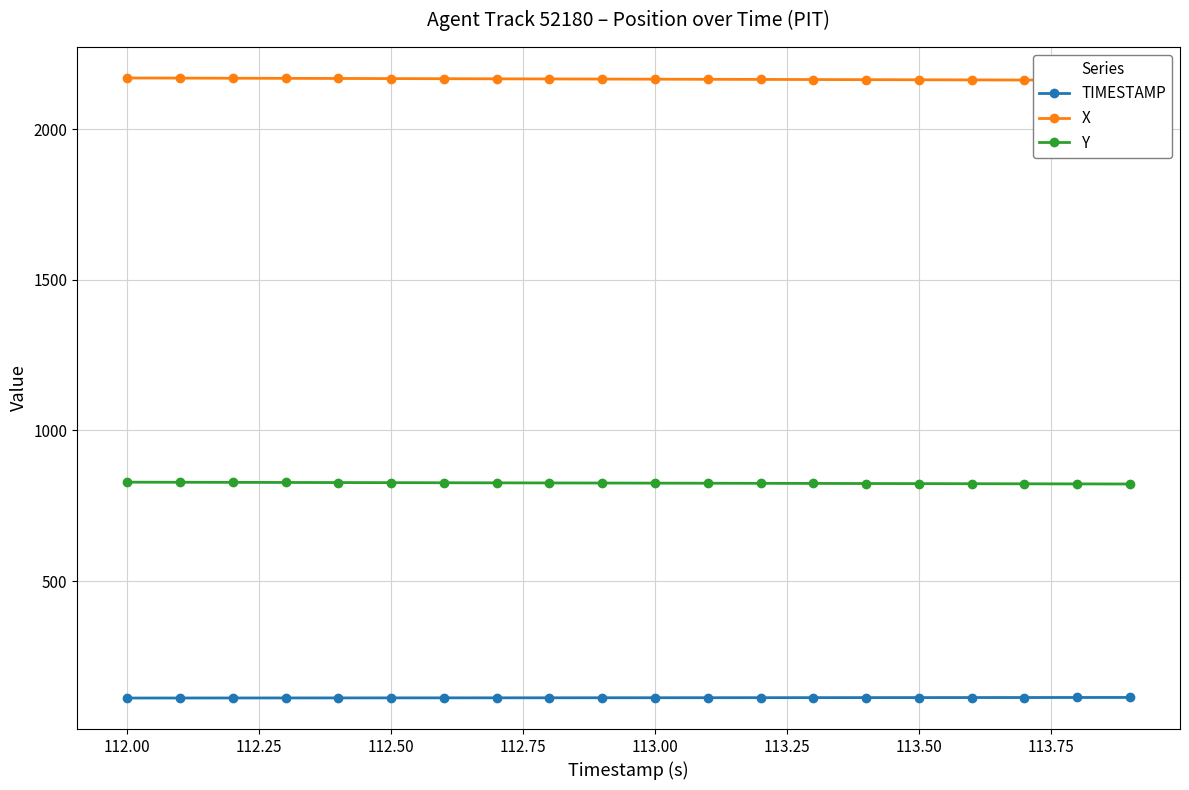

The Y series shows 559.8 at 112.50. True or false?

False